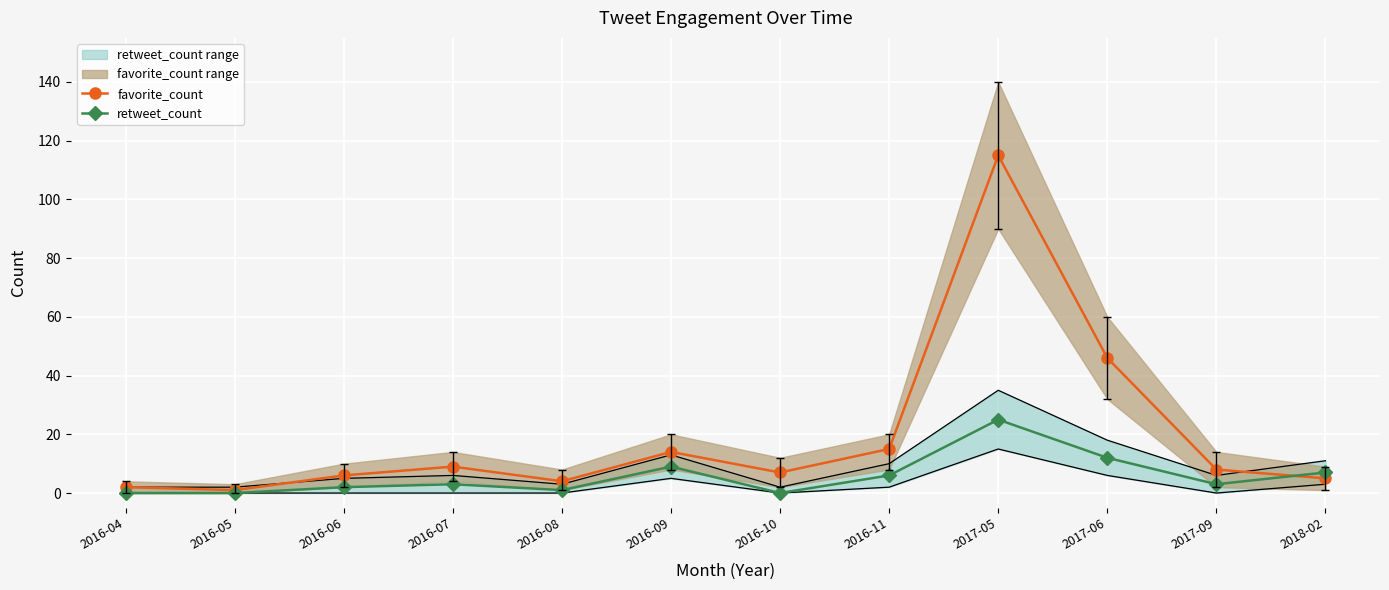

What is the maximum value for retweet_count?

25